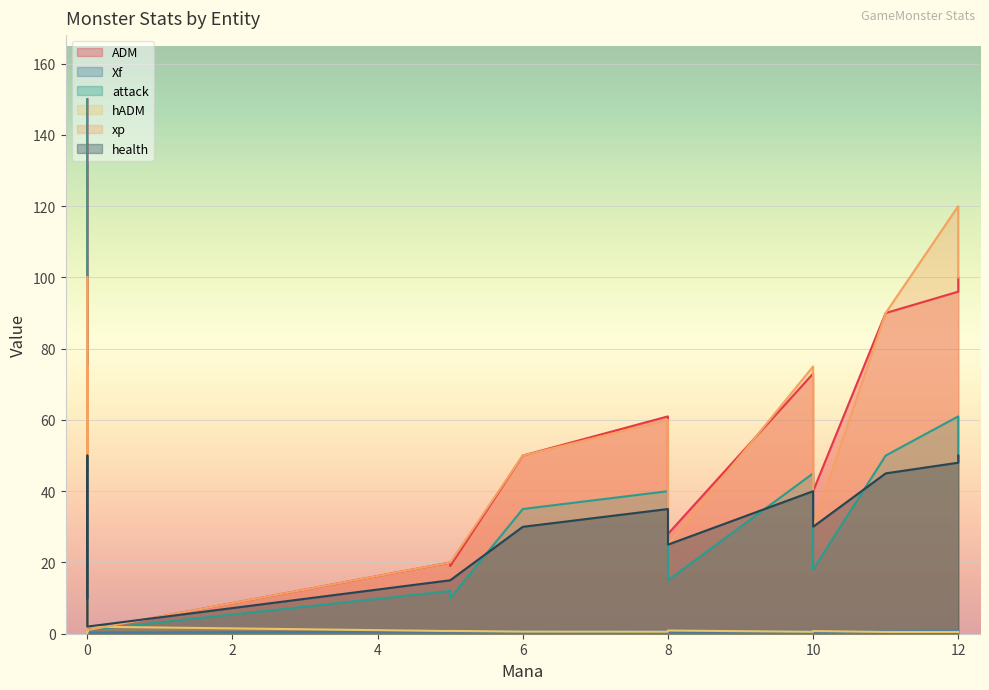

Reading left to right, what are all the values shown in this chart?

ADM: 150.0	150.0	125.0	100.0	96.0	80.0	100.0	100.0	90.0	73.0	55.0	61.0	47.0	50.0	40.0	33.0	25.0	40.0	20.0	28.0	20.0	19.0	14.0	12.0	14.0	8.0	4.0	3.0	2.0	1.0
Xf: 0.5	0.5	0.5	0.5	0.8	0.8	0.7	0.7	0.7	0.7	0.6	0.6	0.6	0.6	0.6	0.6	0.6	0.4	0.6	0.5	0.6	0.6	0.6	0.5	0.4	0.3	0.4	0.4	0.3	0.3
attack: 150.0	150.0	125.0	100.0	61.0	60.0	50.0	50.0	50.0	45.0	40.0	40.0	35.0	35.0	30.0	25.0	20.0	18.0	15.0	15.0	12.0	10.0	10.0	8.0	7.0	6.0	4.0	3.0	2.0	1.0
hADM: 0.1	0.1	0.1	0.1	0.5	0.6	0.5	0.5	0.5	0.5	0.7	0.6	0.6	0.6	0.6	0.6	0.6	0.8	0.8	0.9	0.8	0.8	0.9	0.8	0.7	1.0	1.5	1.7	2.0	2.0
xp: 75.0	75.0	65.0	50.0	120.0	100.0	100.0	100.0	90.0	75.0	60.0	60.0	50.0	50.0	40.0	30.0	25.0	30.0	20.0	25.0	20.0	20.0	15.0	10.0	10.0	5.0	4.0	3.0	2.0	1.0
health: 10.0	10.0	10.0	10.0	48.0	50.0	50.0	50.0	45.0	40.0	40.0	35.0	30.0	30.0	25.0	20.0	16.0	30.0	16.0	25.0	15.0	15.0	12.0	10.0	10.0	8.0	6.0	5.0	4.0	2.0